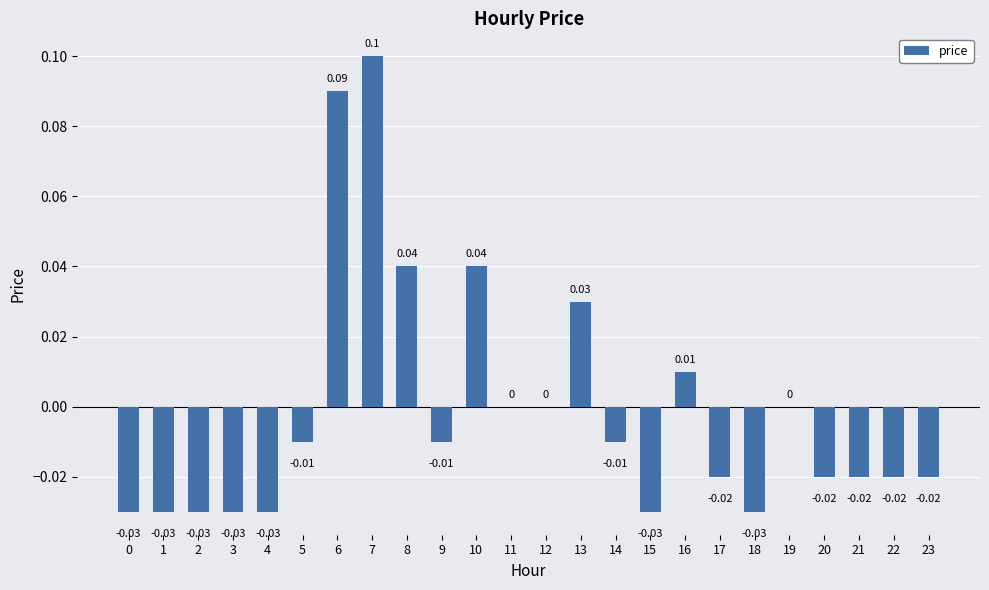

Does the chart contain stacked bars?

No